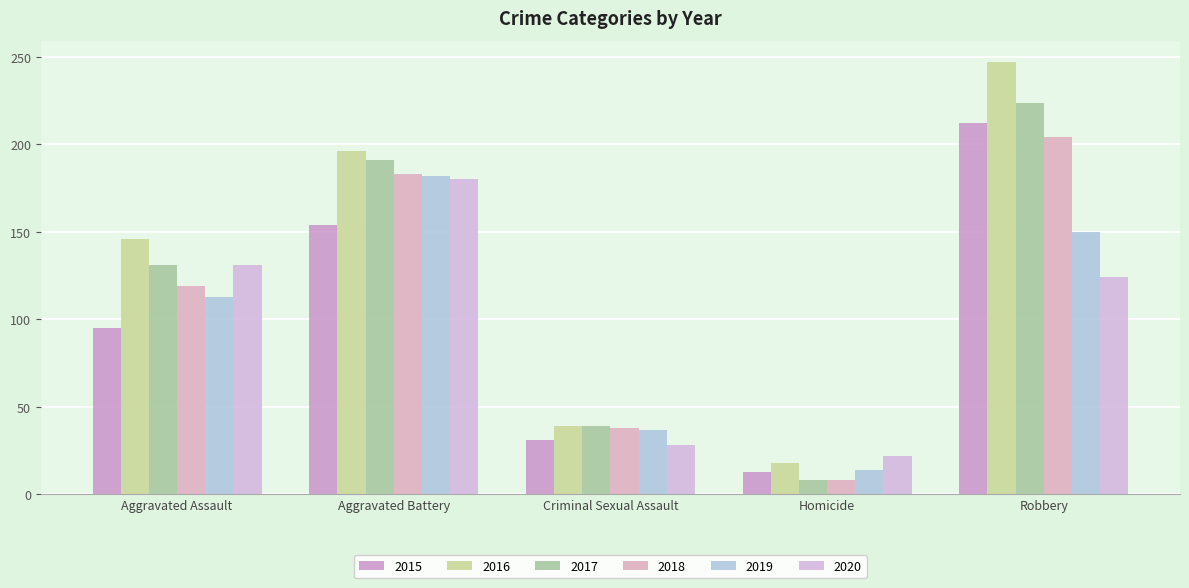

How many data points in 2020 are less than 124?

2